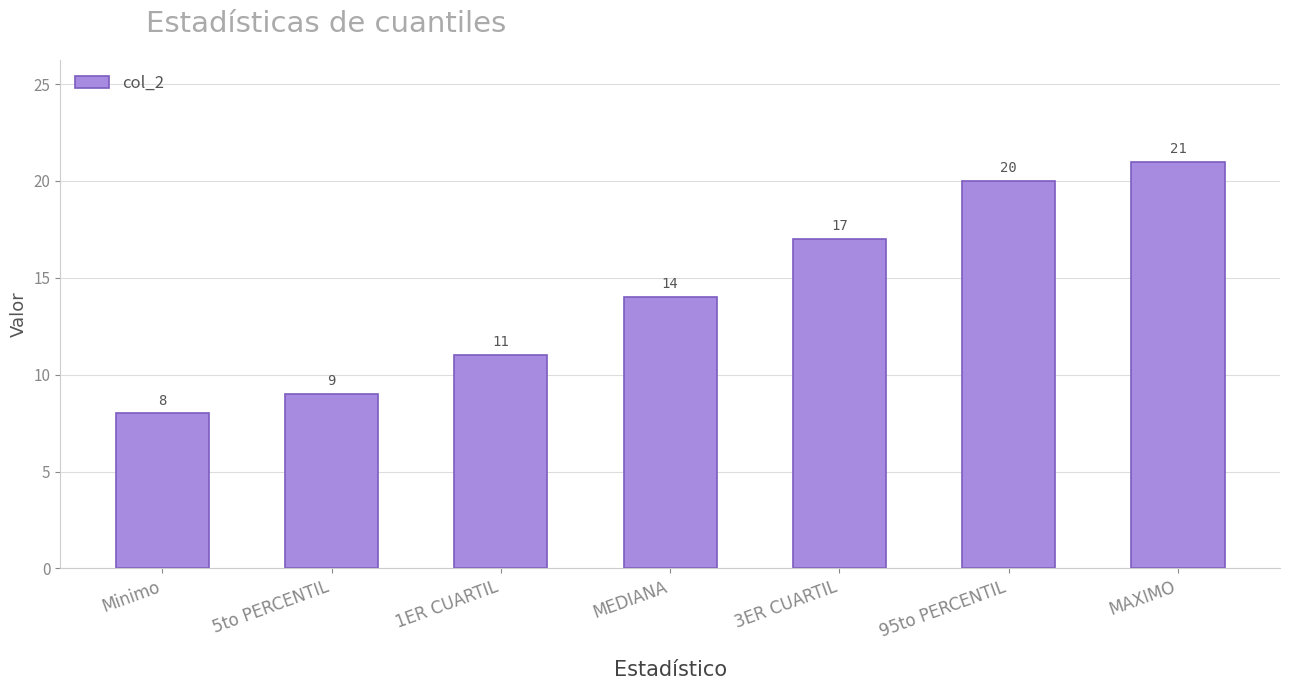

Rank the categories by value from highest to lowest.

MAXIMO, 95to PERCENTIL, 3ER CUARTIL, MEDIANA, 1ER CUARTIL, 5to PERCENTIL, Minimo